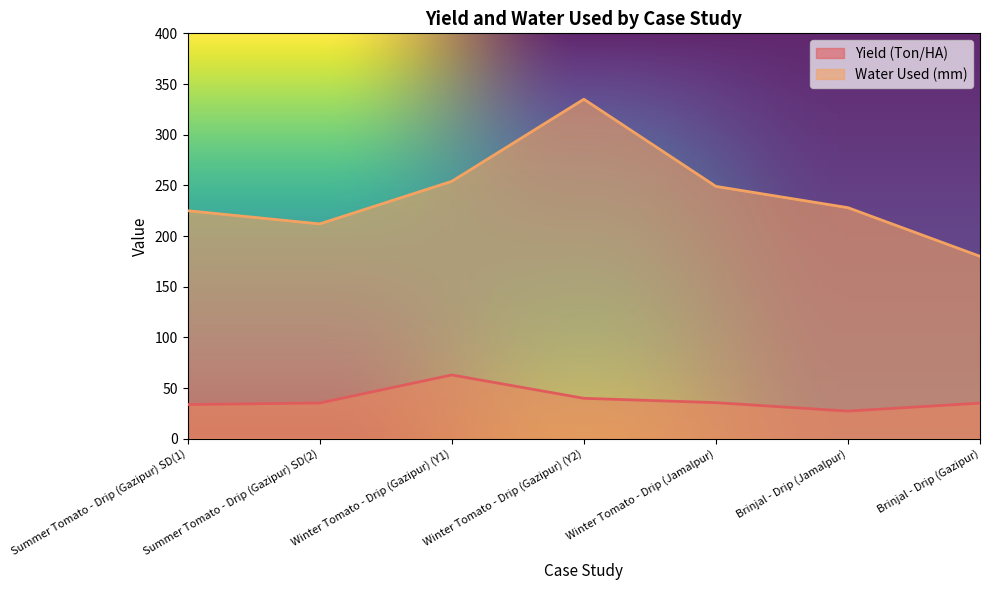

True or false: Water Used (mm) and Yield (Ton/HA) cross at least once.

False